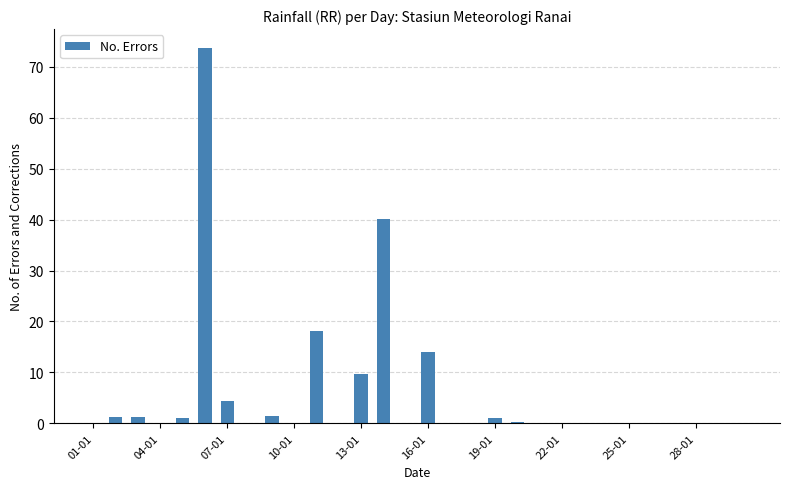

What is the maximum value shown in the chart?

73.7